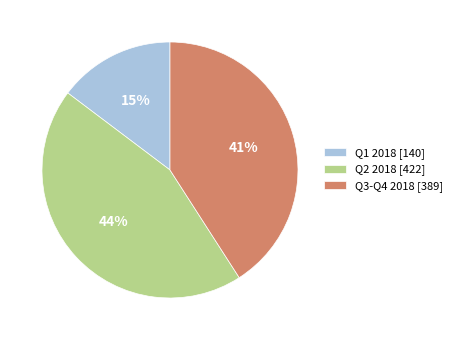

What is the largest slice in the pie chart?

Q2 2018 [422]